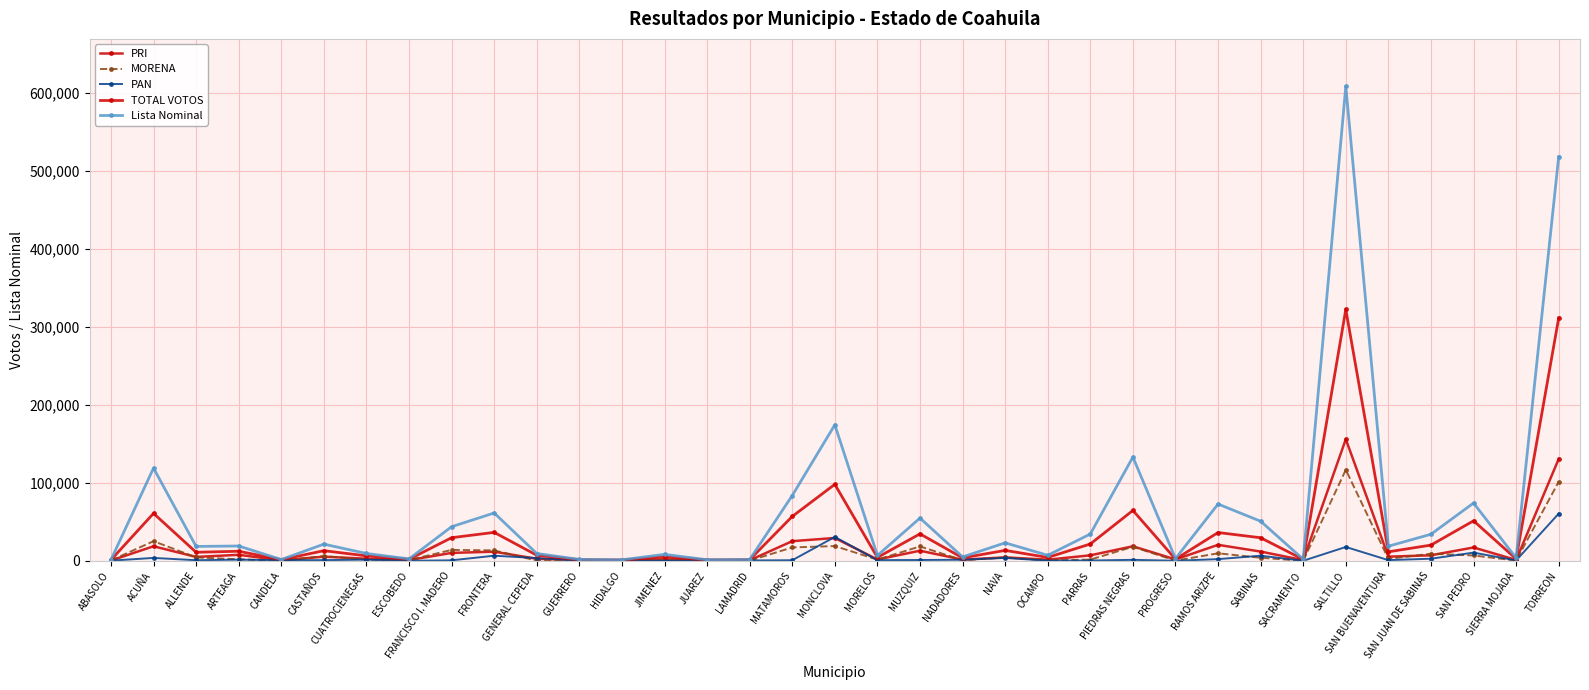

Which category has the highest value in the MORENA series?

SALTILLO